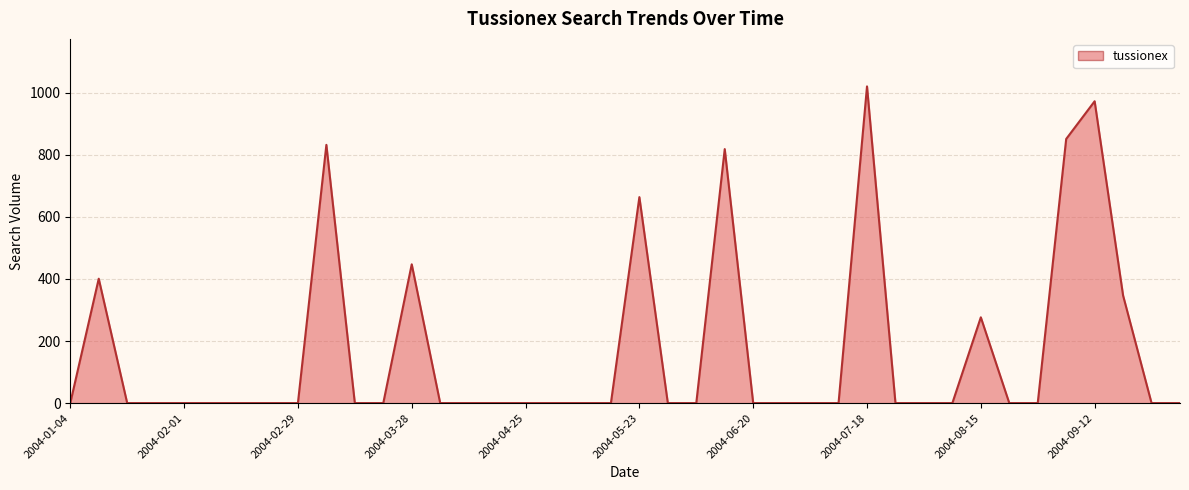

What is the maximum value shown in the chart?

1020.7